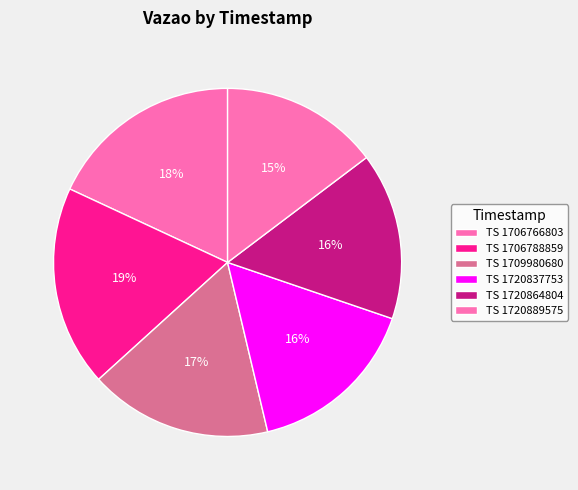

Which slice is the largest?

1706788859